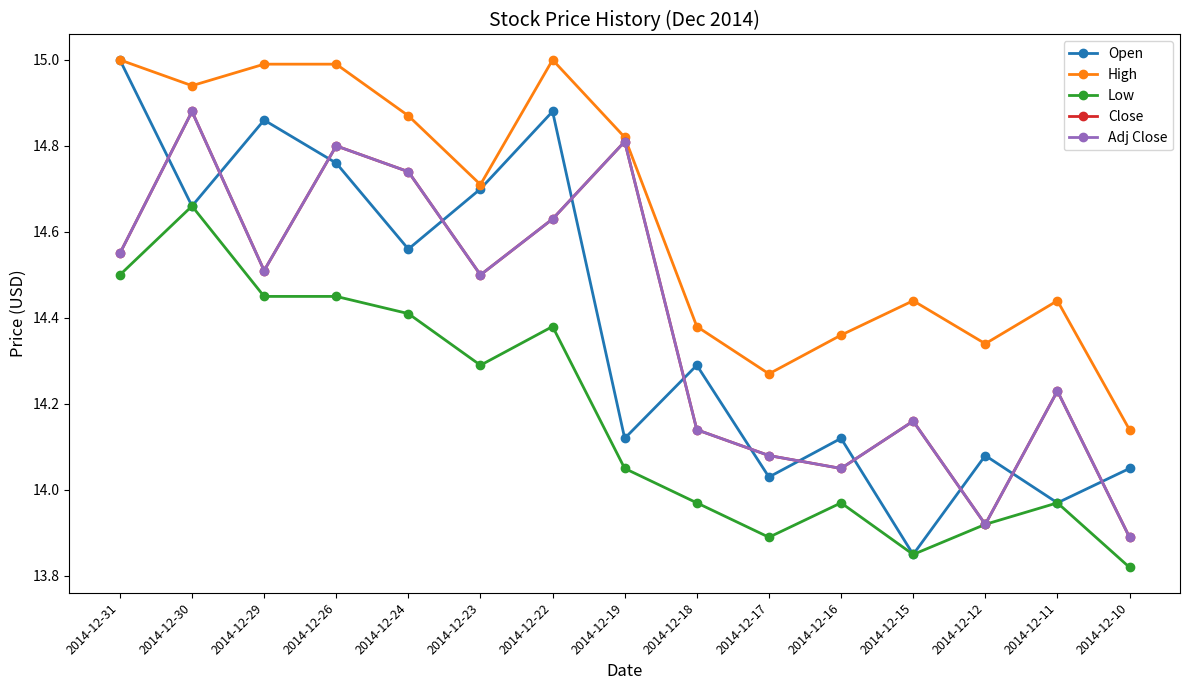

Which has a higher value, 2014-12-19 or 2014-12-22?

2014-12-22